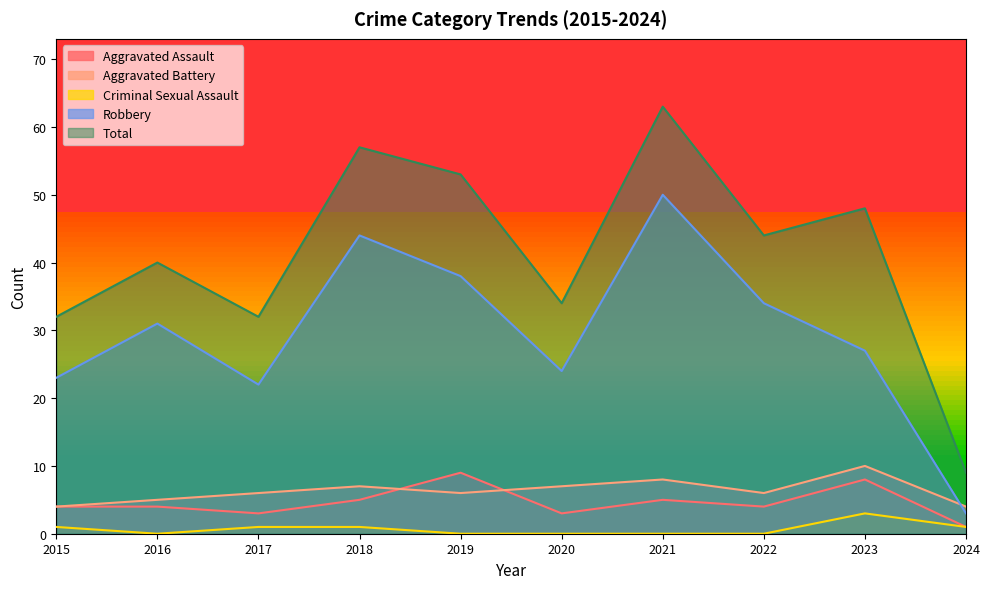

What is the lowest value of the Total series?

9